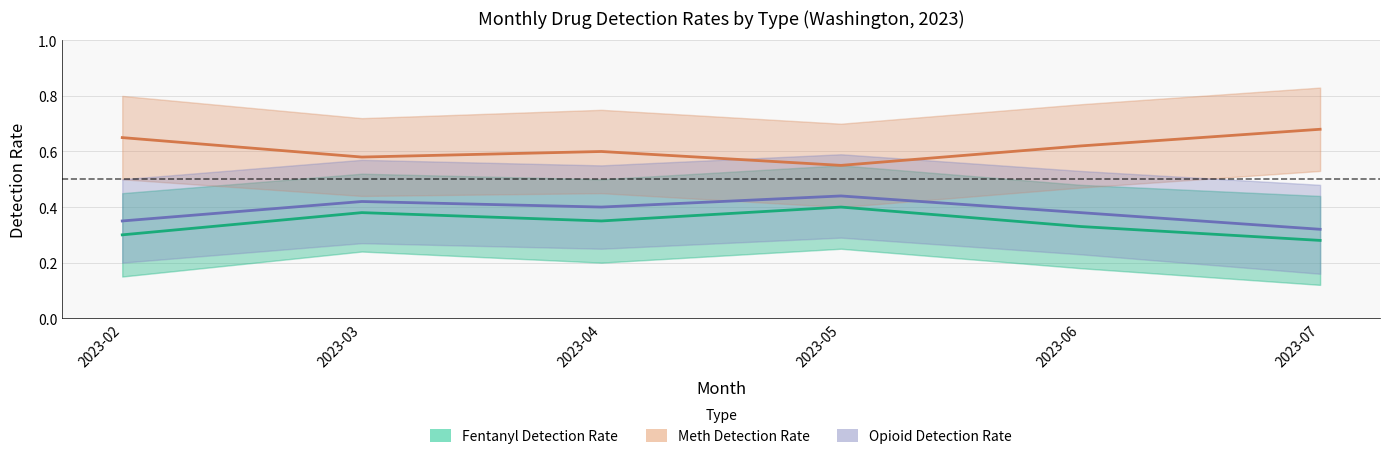

At 2023-02, list the series in order from smallest to largest.

Fentanyl Detection Rate, Opioid Detection Rate, Meth Detection Rate